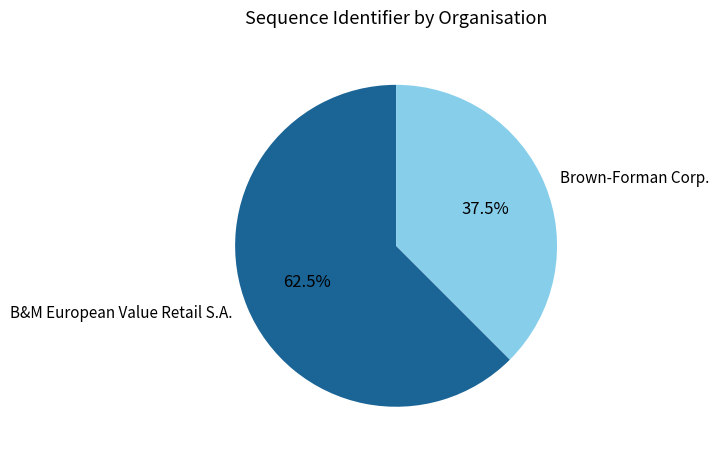

Rank the categories by value from highest to lowest.

B&M European Value Retail S.A., Brown-Forman Corp.